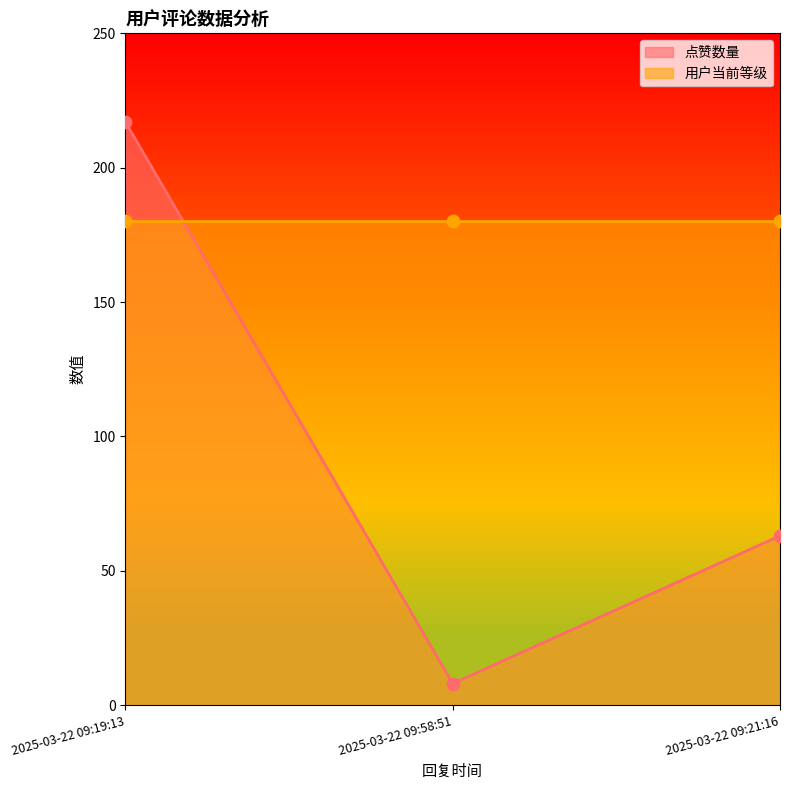

What is the change in value from 2025-03-22 09:19:13 to 2025-03-22 09:21:16?

-154